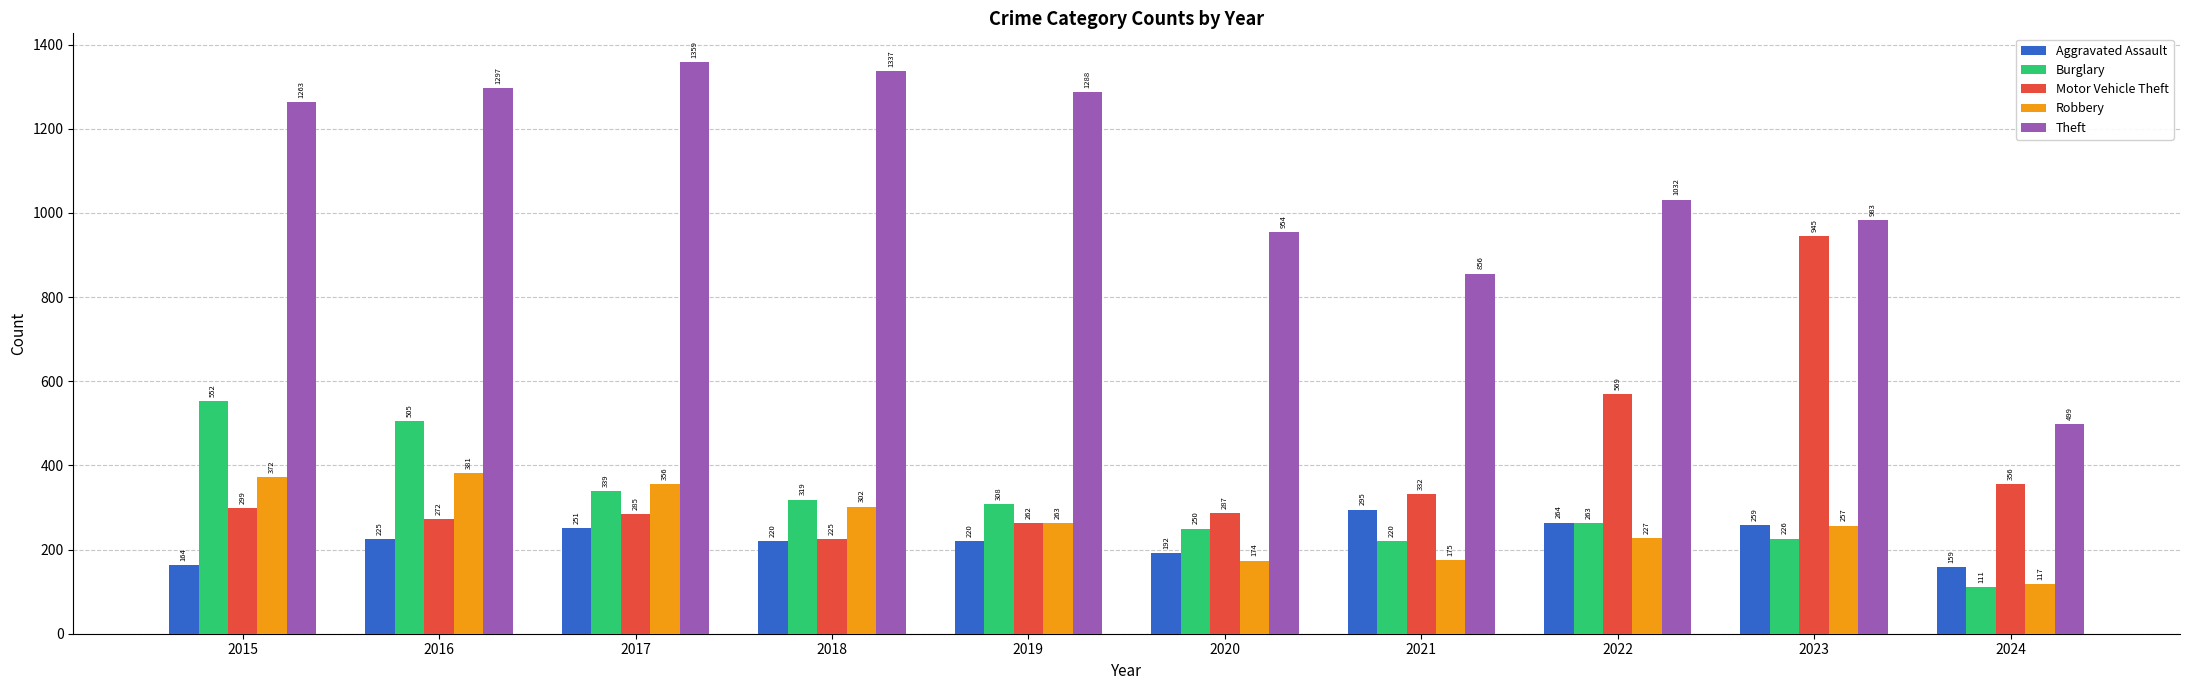

What is the greatest value displayed?

1359